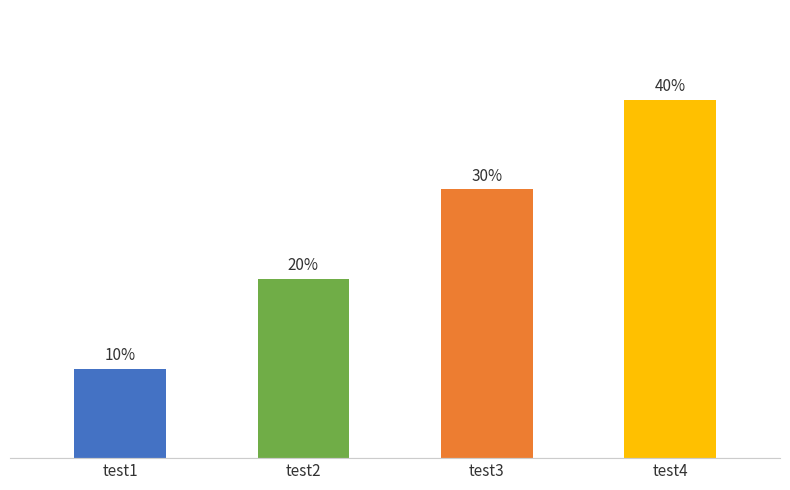

Between test4 and test2, which is larger?

test4